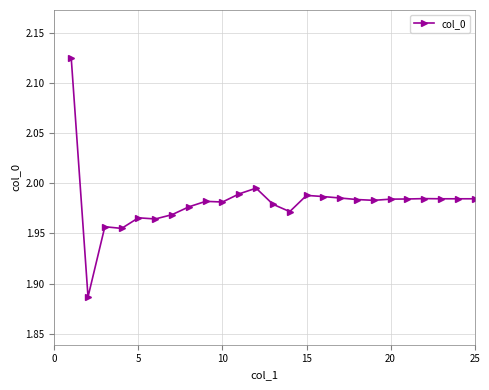

What is the sum of all values?

49.5